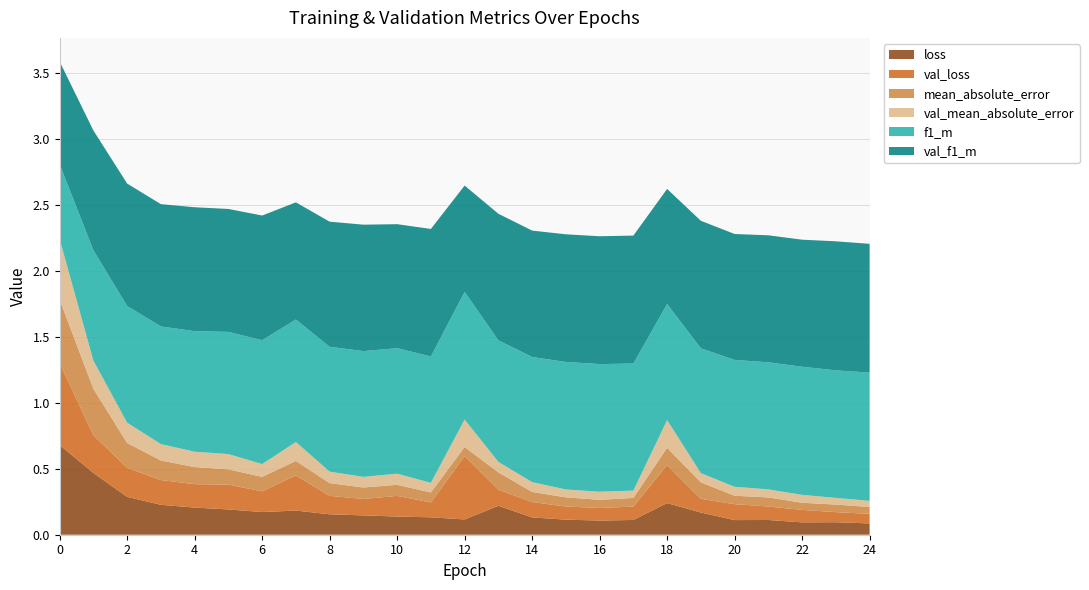

Reading right to left, list all the values displayed in this chart.

loss: 0.1	0.1	0.1	0.1	0.1	0.2	0.2	0.1	0.1	0.1	0.1	0.2	0.1	0.1	0.1	0.1	0.2	0.2	0.2	0.2	0.2	0.2	0.3	0.5	0.7
val_loss: 0.1	0.1	0.1	0.1	0.1	0.1	0.3	0.1	0.1	0.1	0.1	0.1	0.5	0.1	0.2	0.1	0.1	0.3	0.2	0.2	0.2	0.2	0.2	0.3	0.6
mean_absolute_error: 0.1	0.1	0.1	0.1	0.1	0.1	0.1	0.1	0.1	0.1	0.1	0.1	0.1	0.1	0.1	0.1	0.1	0.1	0.1	0.1	0.1	0.1	0.2	0.4	0.5
val_mean_absolute_error: 0.0	0.1	0.1	0.1	0.1	0.1	0.2	0.1	0.1	0.1	0.1	0.1	0.2	0.1	0.1	0.1	0.1	0.1	0.1	0.1	0.1	0.1	0.2	0.2	0.5
f1_m: 1.0	1.0	1.0	1.0	1.0	0.9	0.9	1.0	1.0	1.0	0.9	0.9	1.0	1.0	1.0	1.0	0.9	0.9	0.9	0.9	0.9	0.9	0.9	0.8	0.6
val_f1_m: 1.0	1.0	1.0	1.0	1.0	1.0	0.9	1.0	1.0	1.0	1.0	1.0	0.8	1.0	0.9	1.0	0.9	0.9	0.9	0.9	0.9	0.9	0.9	0.9	0.8